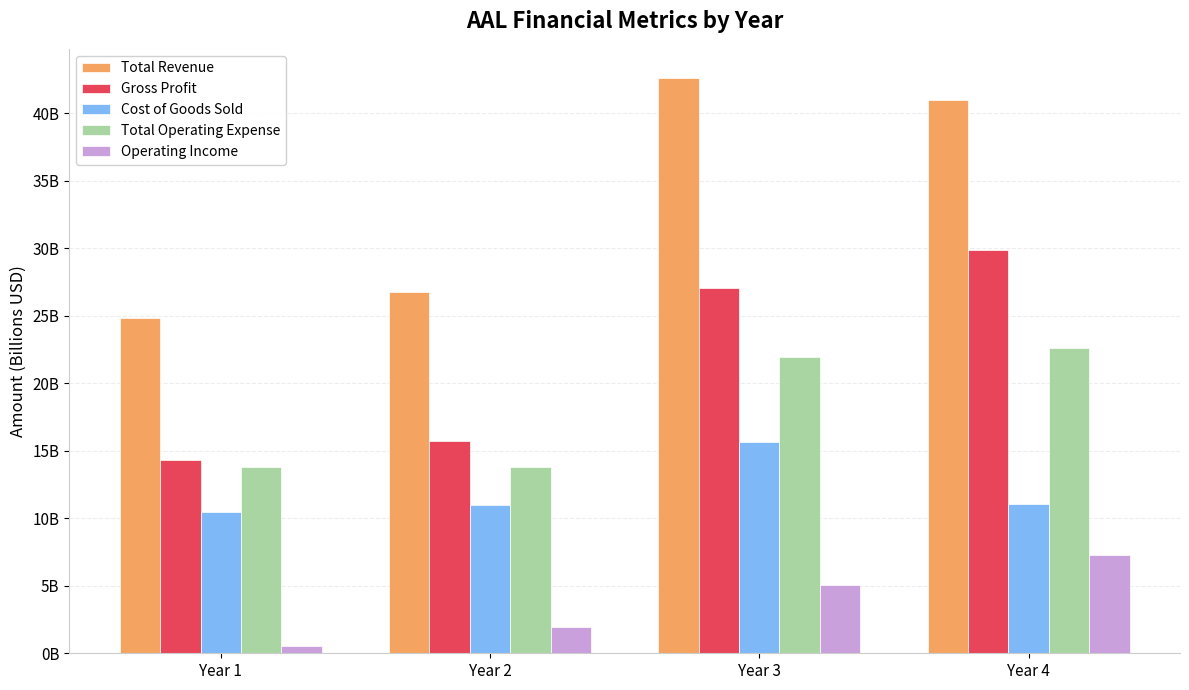

What is the difference between the Operating Income values at Year 2 and Year 4?

5.3